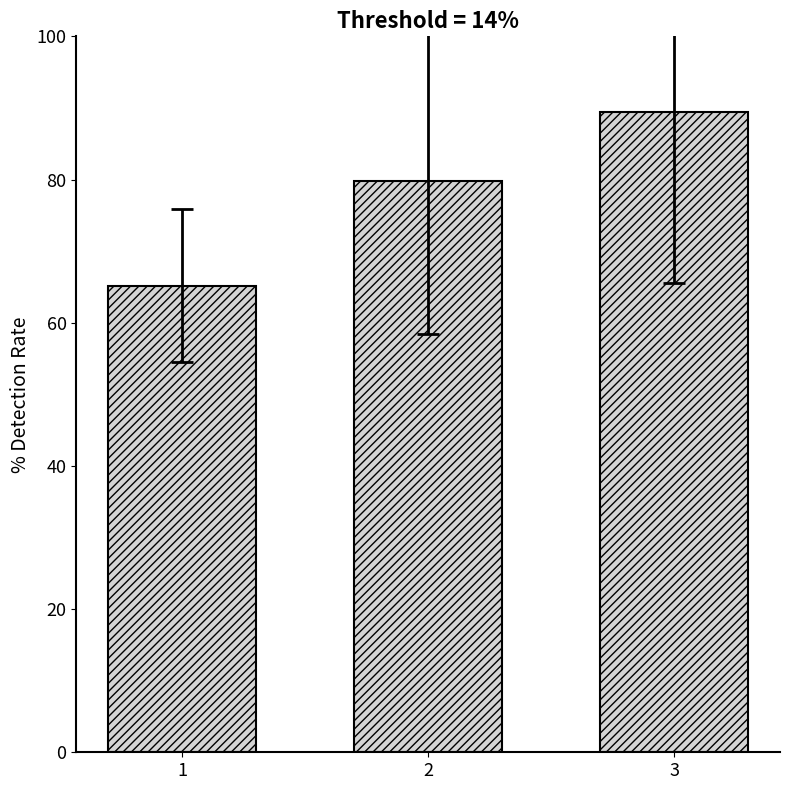

What is the greatest value displayed?

89.5